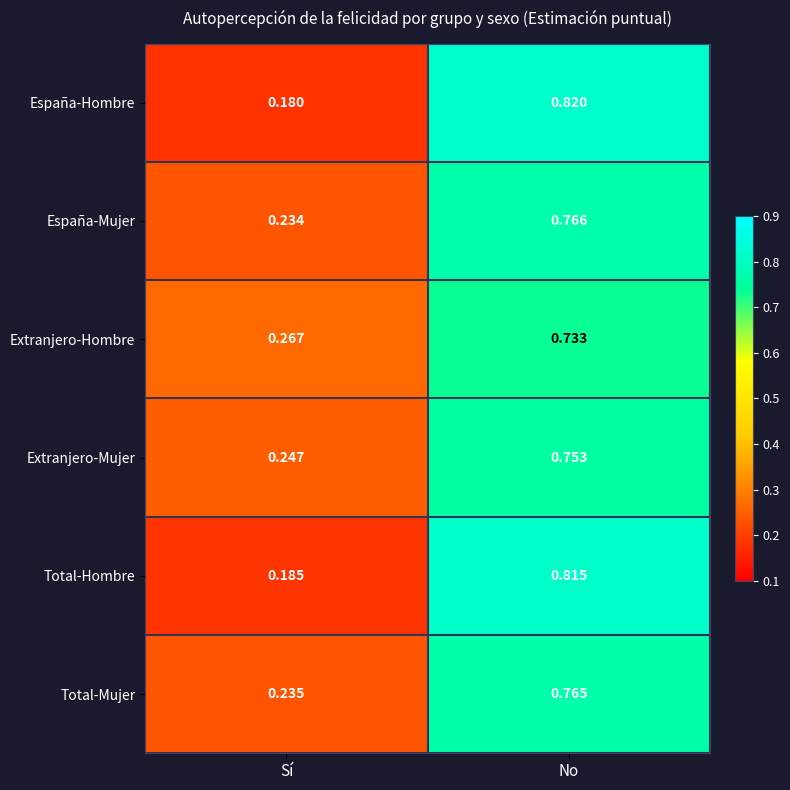

At No, list the series in order from smallest to largest.

Extranjero-Hombre, Extranjero-Mujer, Total-Mujer, España-Mujer, Total-Hombre, España-Hombre